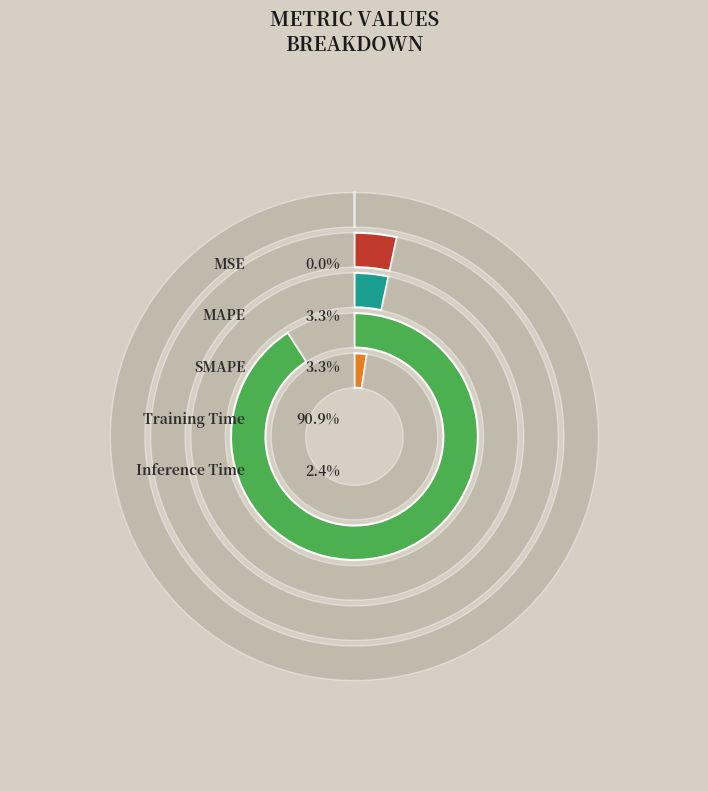

What percentage is the MAPE slice, to the nearest percent?

3%